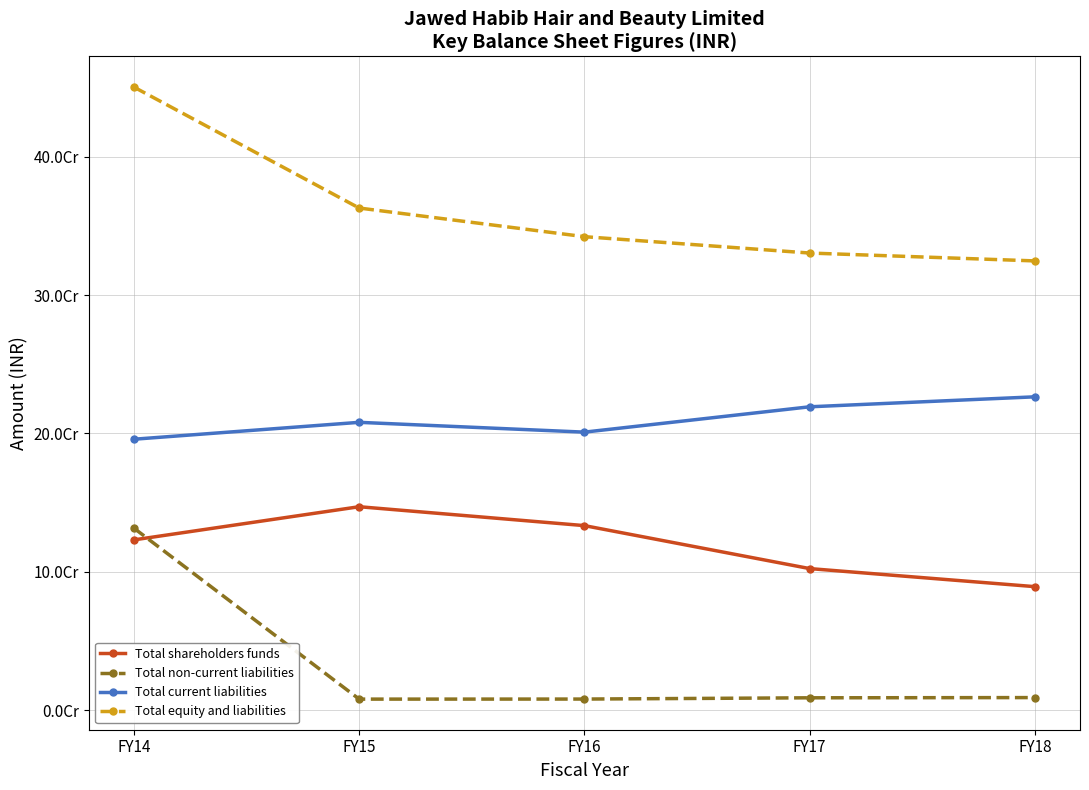

Does the chart have visible grid lines?

Yes